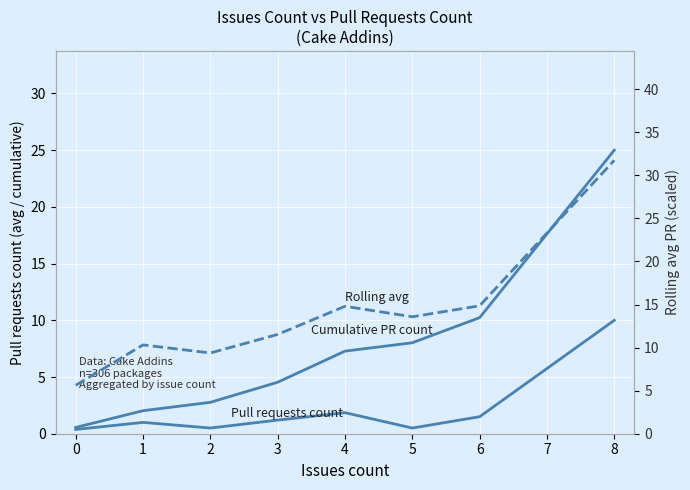

True or false: Rolling avg (scaled) and Cumulative PR count cross at least once.

False